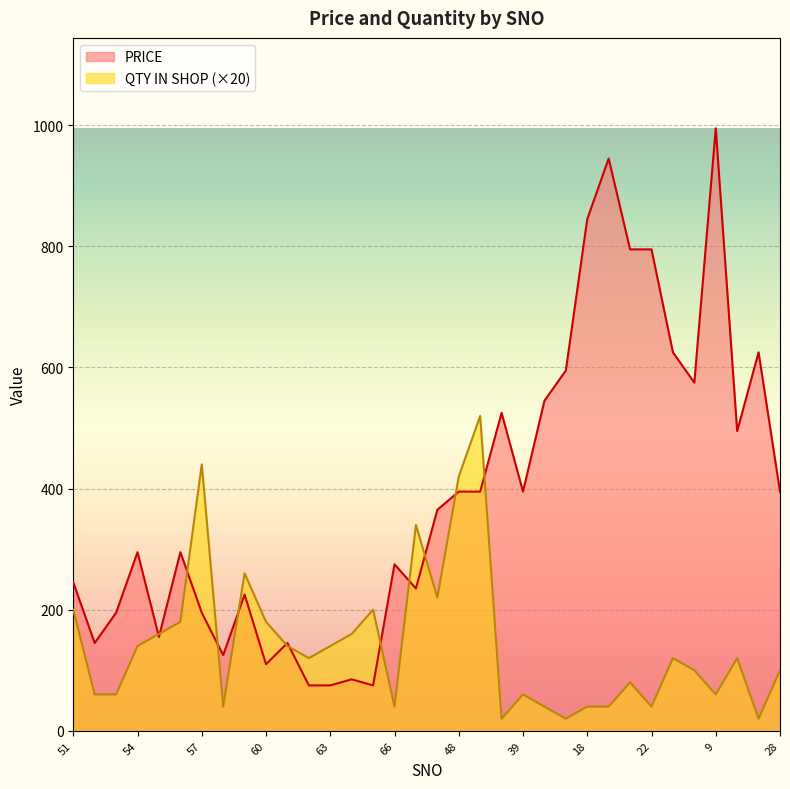

At which label does QTY IN SHOP reach its peak?

47